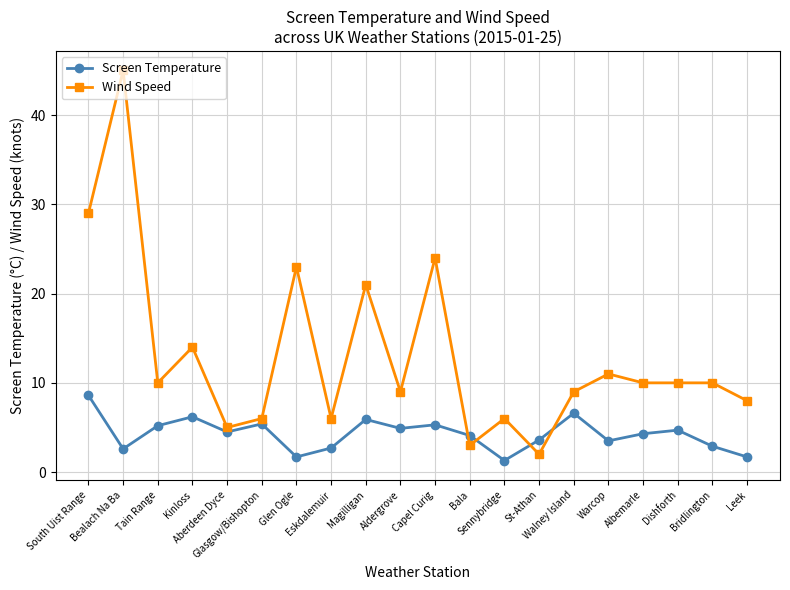

What is the minimum value shown in the chart?

1.3